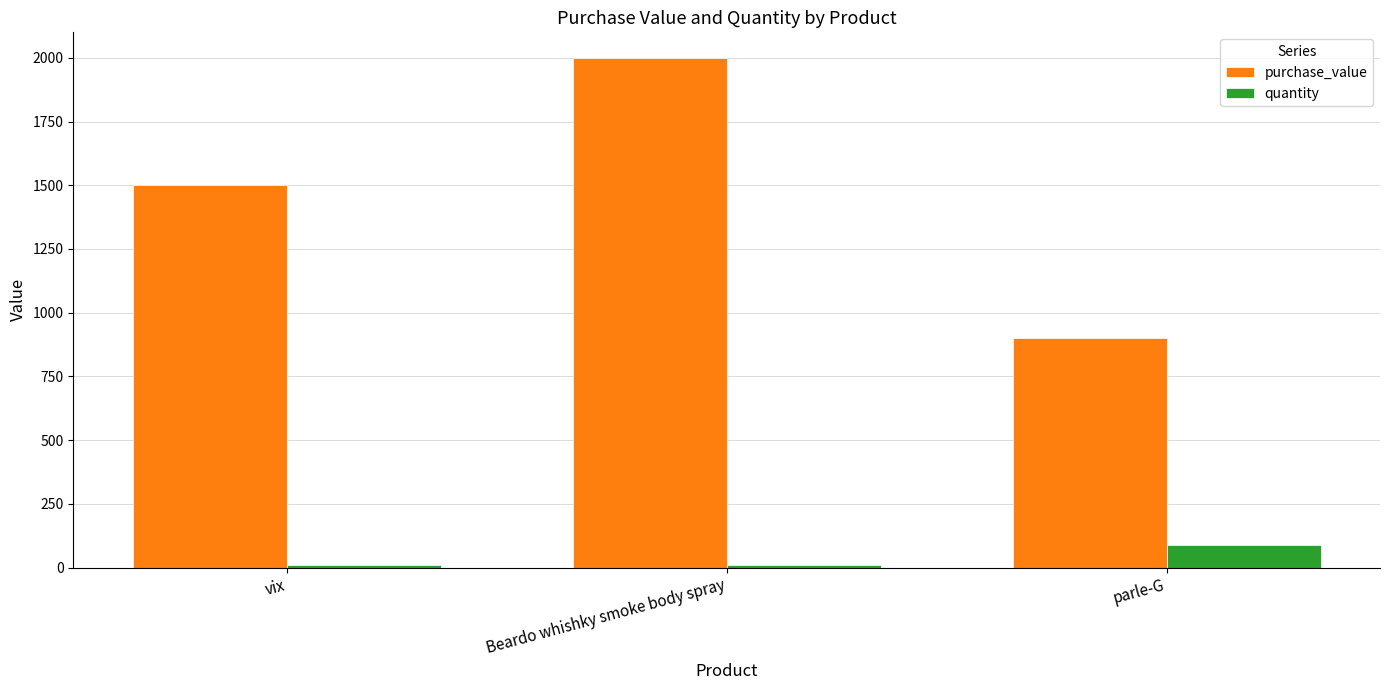

What is the label of the 2nd bar from the right?

Beardo whishky smoke body spray